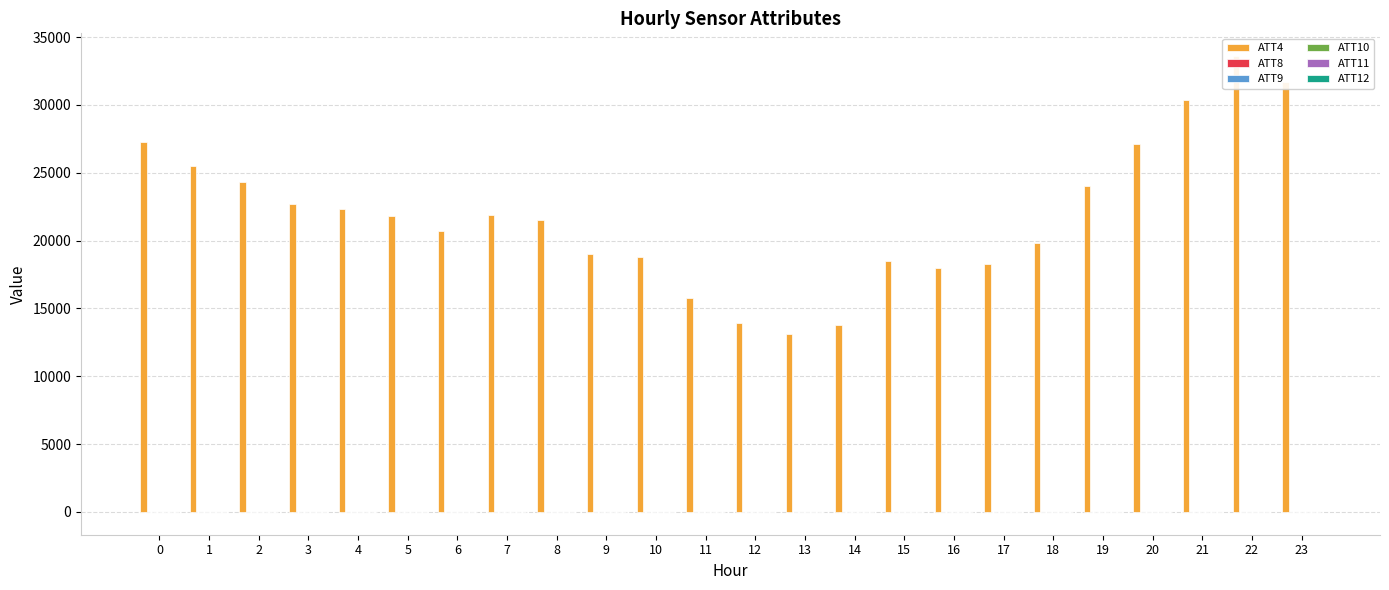

At how many categories does at least one series exceed 1446?

24